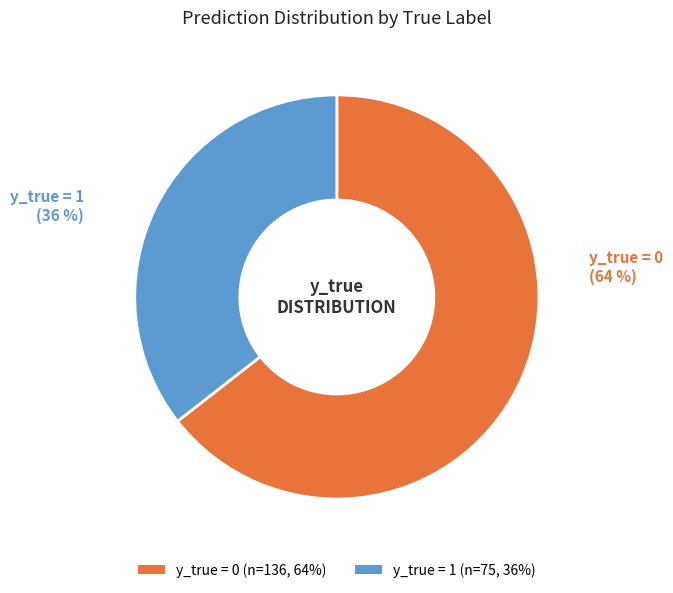

Is the sum of 1 and 0 greater than half?

Yes